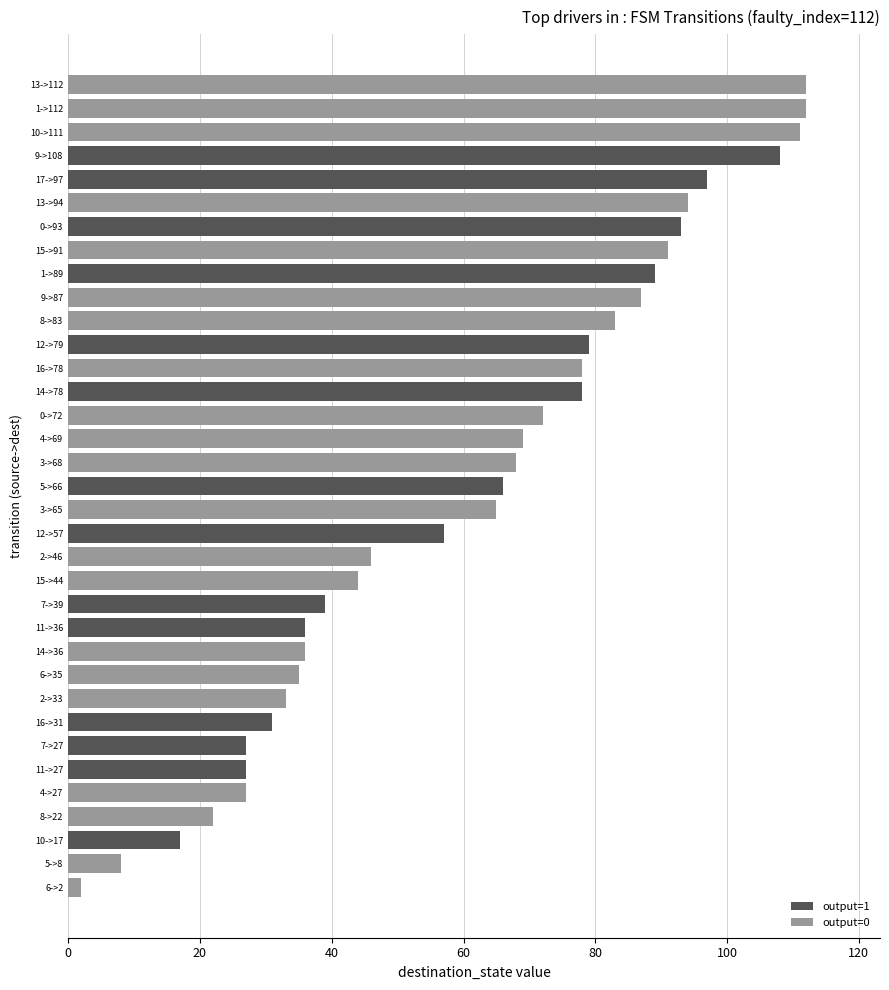

Approximately how many times larger is the value at 4->69 compared to 11->36?

1.9